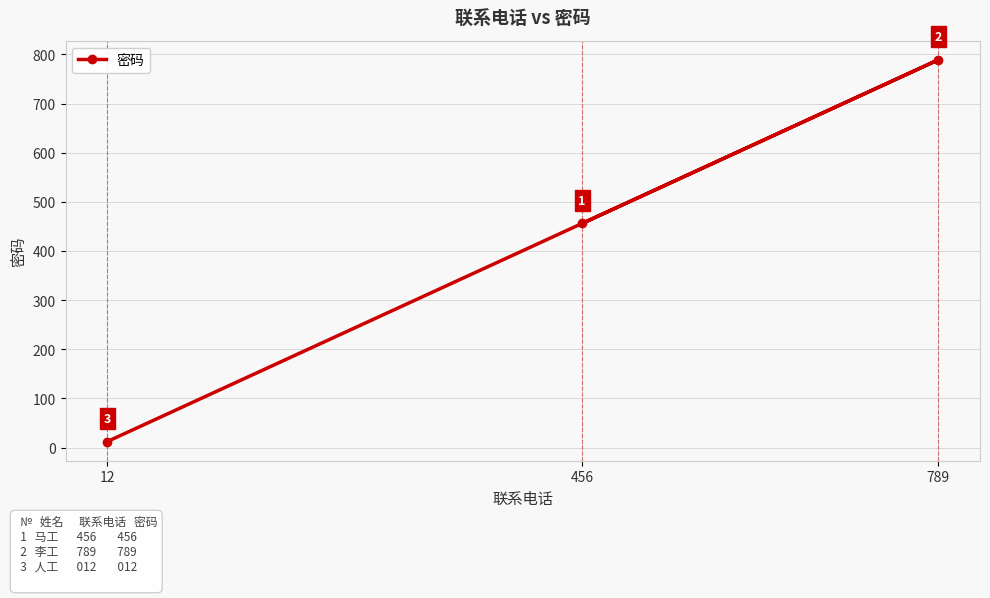

Reading left to right, transcribe all the data shown in this chart.

12=12	456=456	789=789